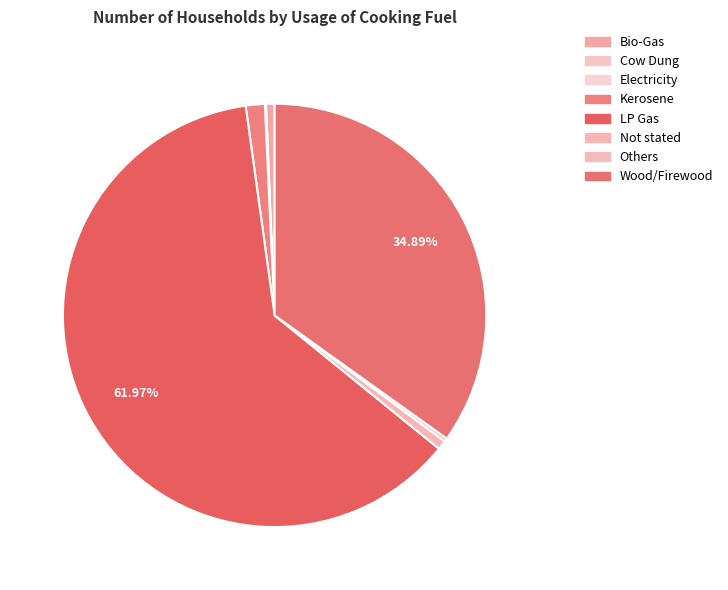

Does LP Gas account for over 50% of the chart?

Yes